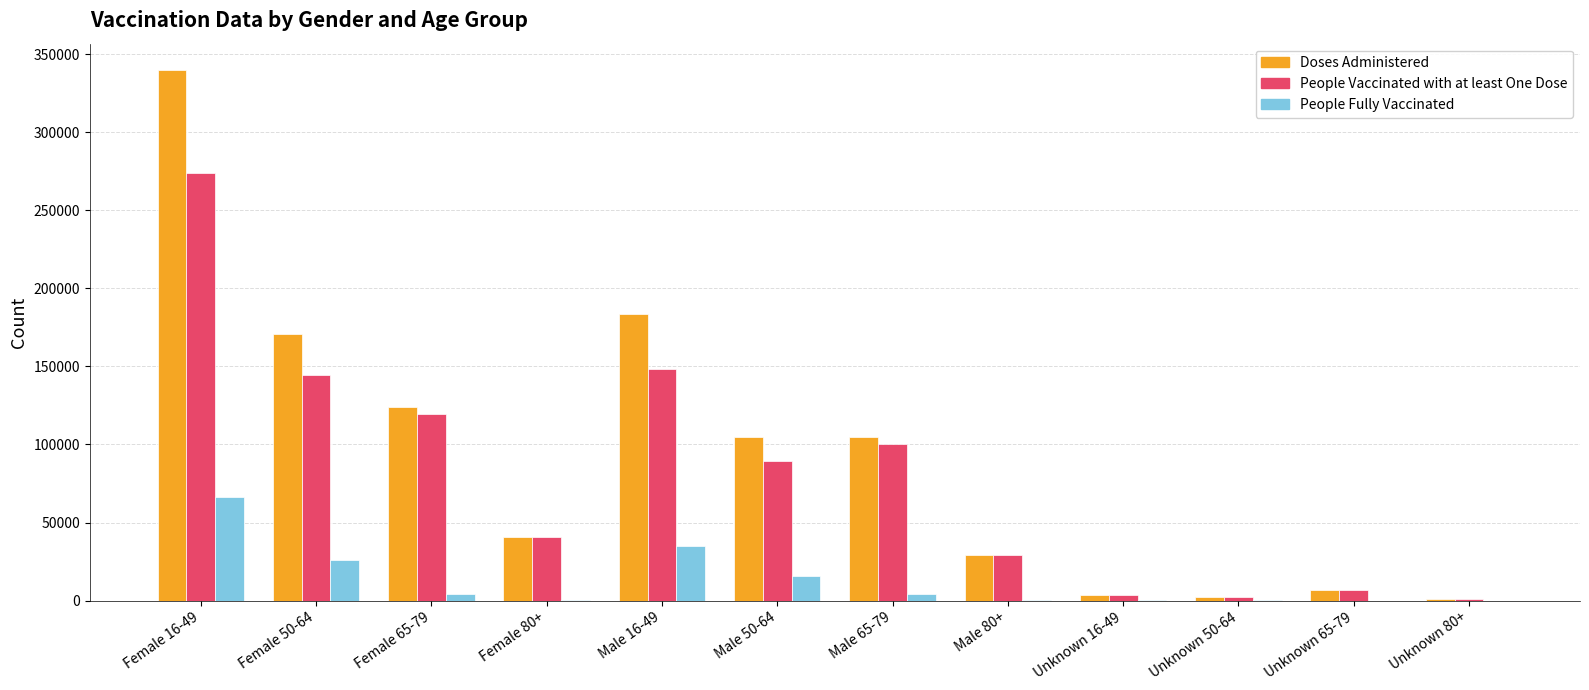

Which series has the largest range (max minus min)?

Doses Administered